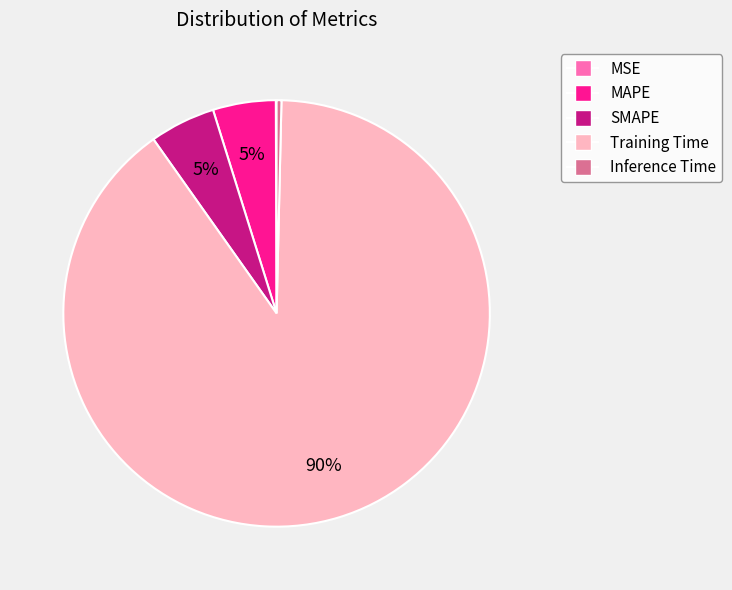

The SMAPE slice represents 14% of the pie. True or false?

False